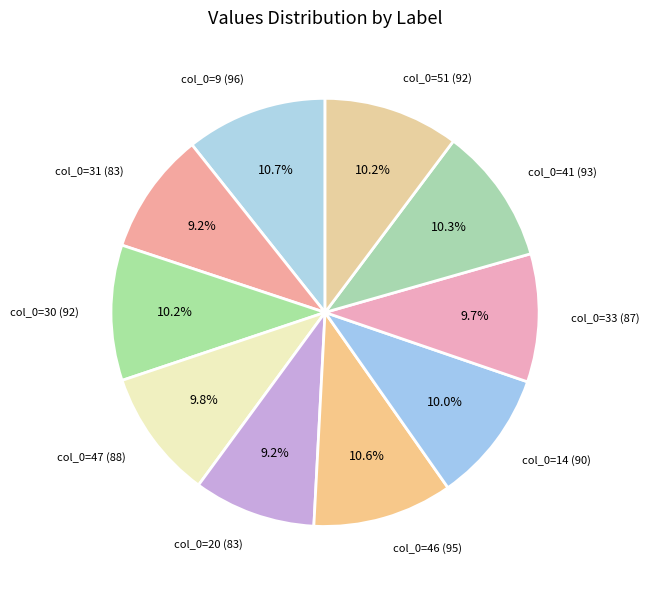

Approximately how many times larger is the value at col_0=41 (93) compared to col_0=30 (92)?

1.0